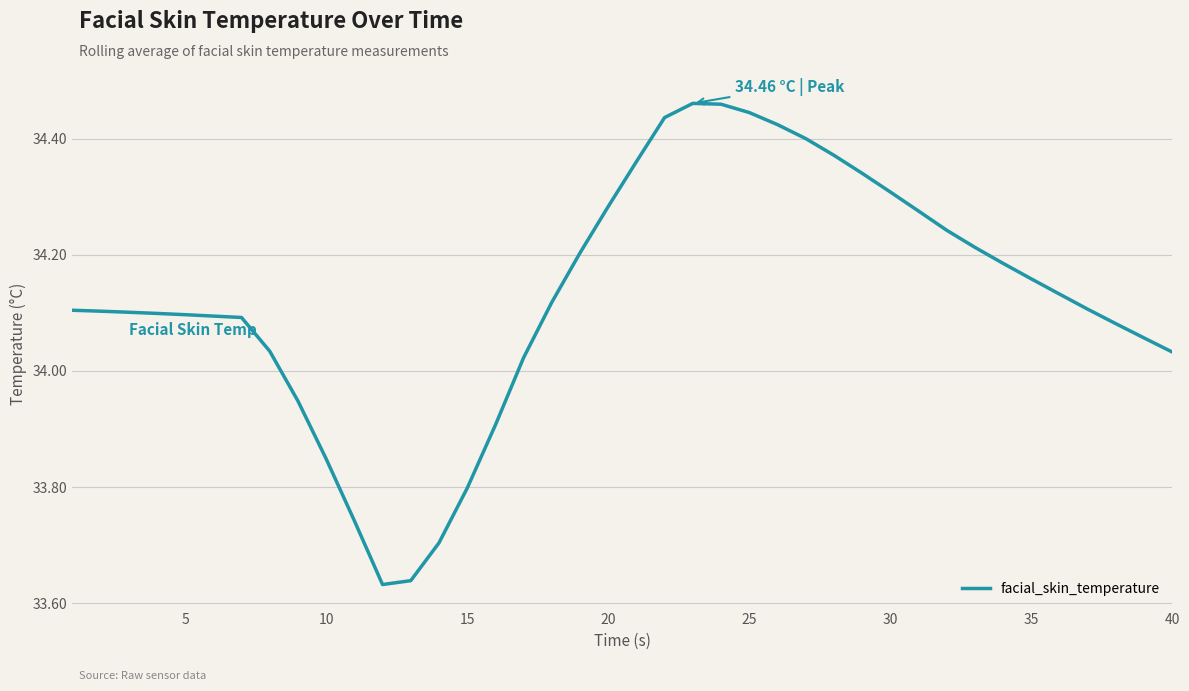

How many lines are shown in the chart?

1